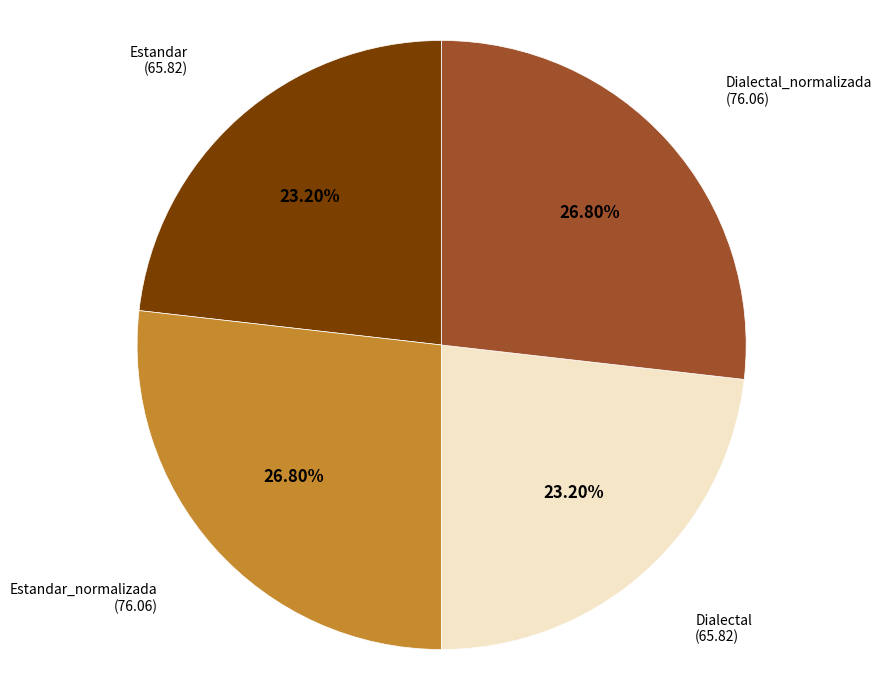

Is there a majority slice in this chart?

No